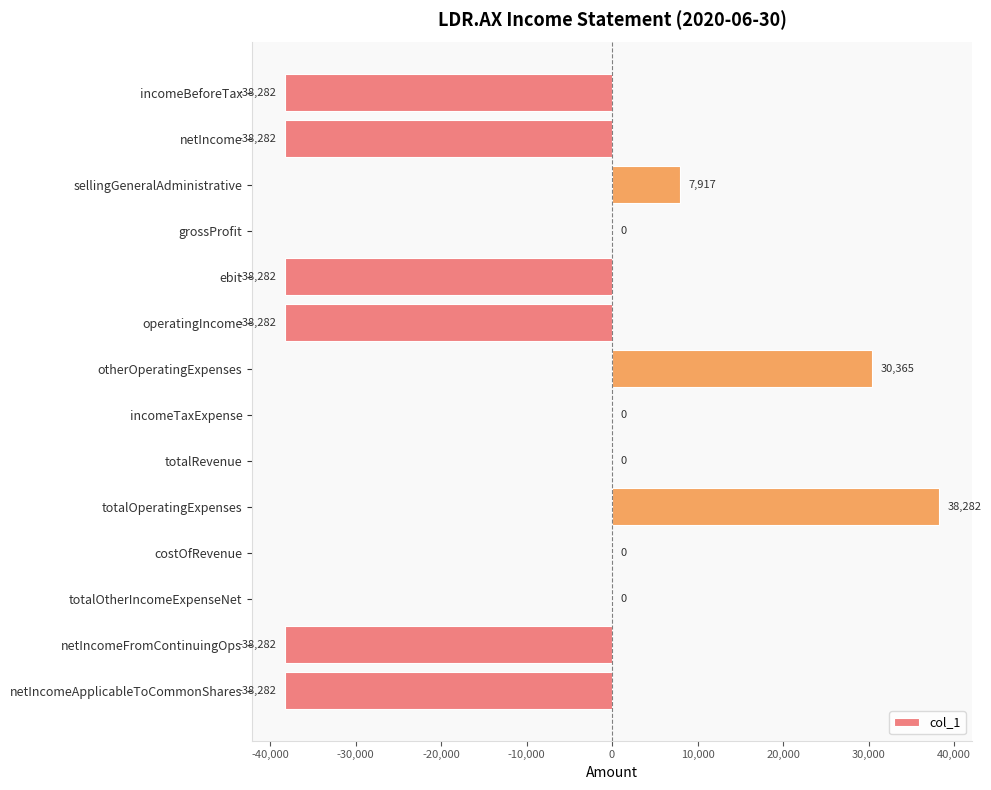

The chart shows a value of 34201 at incomeTaxExpense. True or false?

False